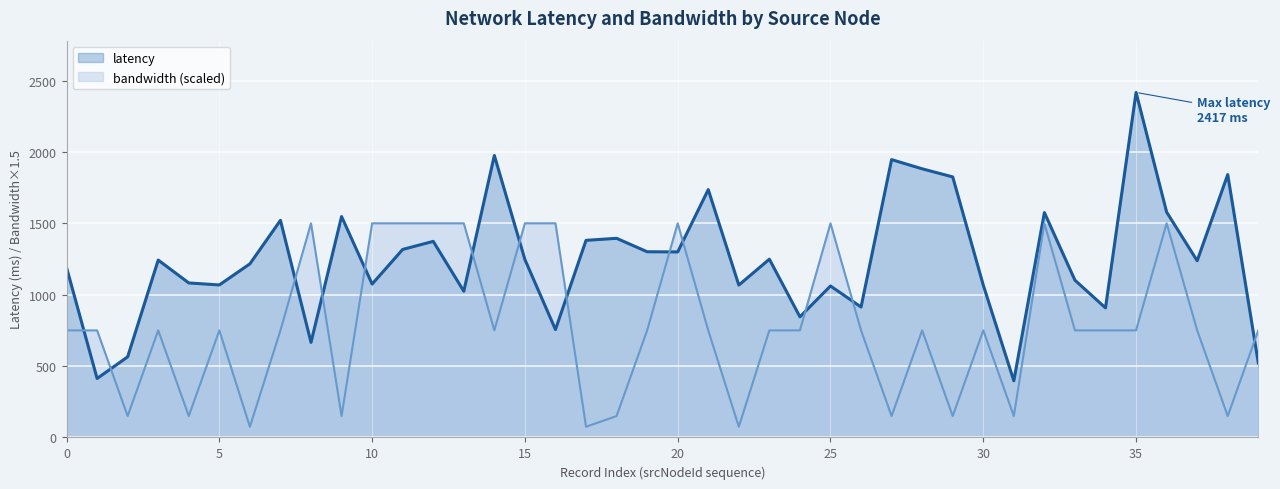

Which series has the largest total across all categories?

latency